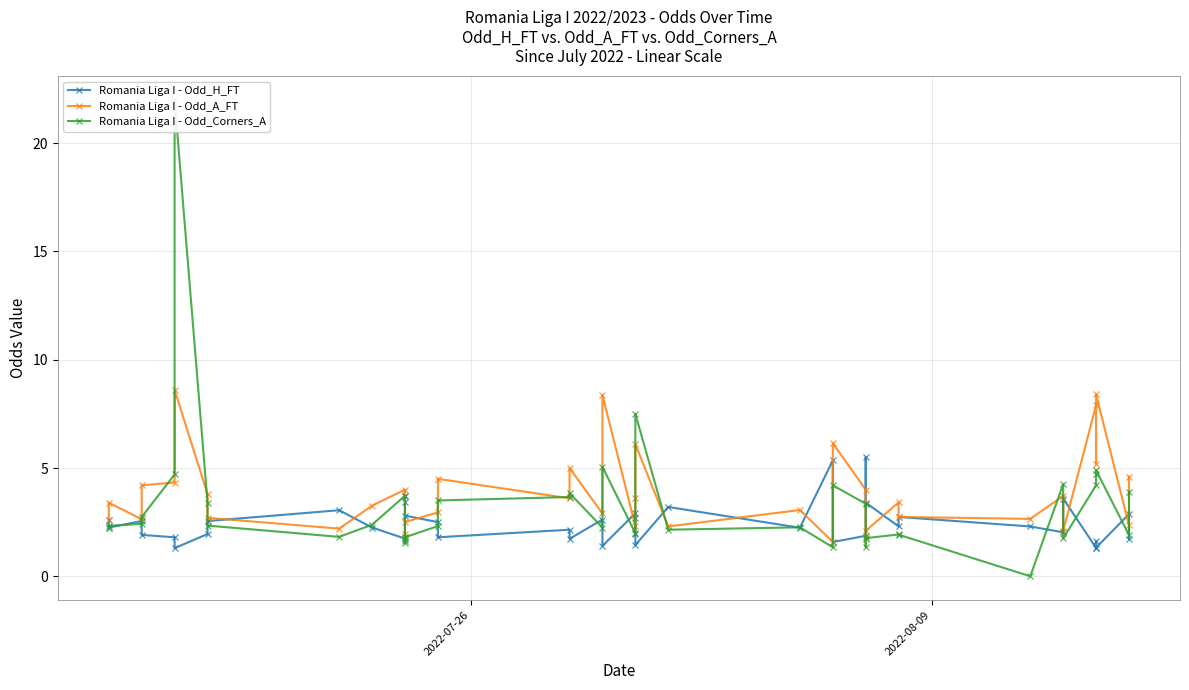

How many values in the Romania Liga I - Odd_Corners_A series exceed 2?

27